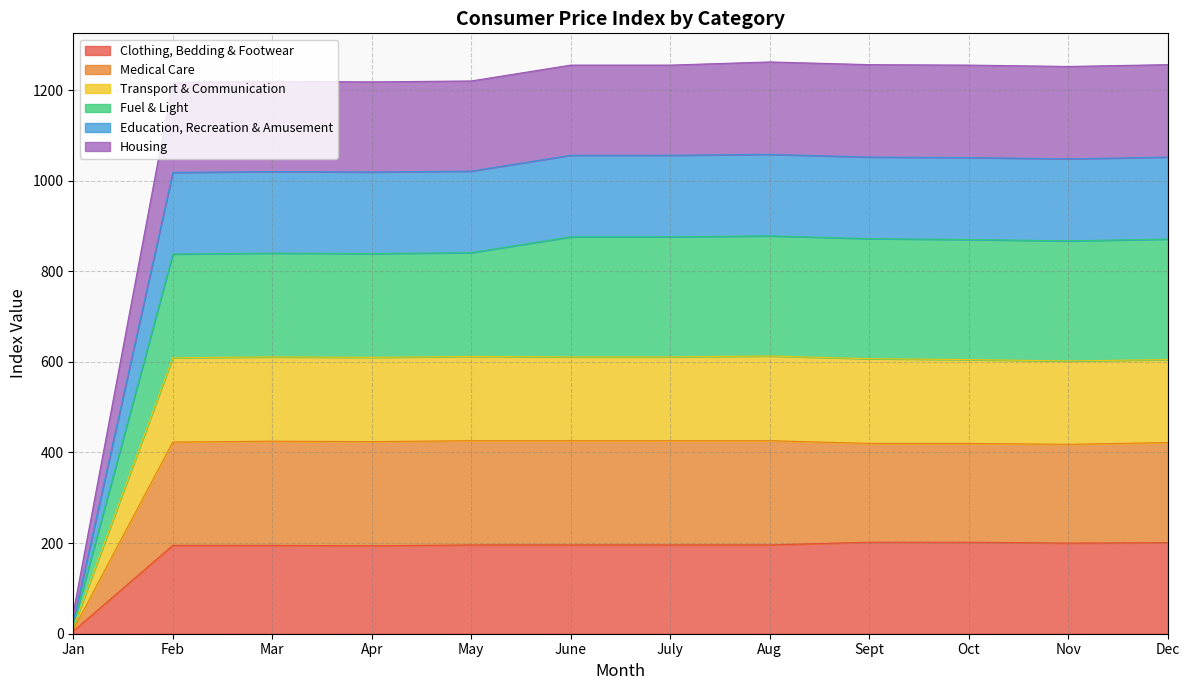

Which category has the lowest value in the Clothing, Bedding & Footwear series?

Jan